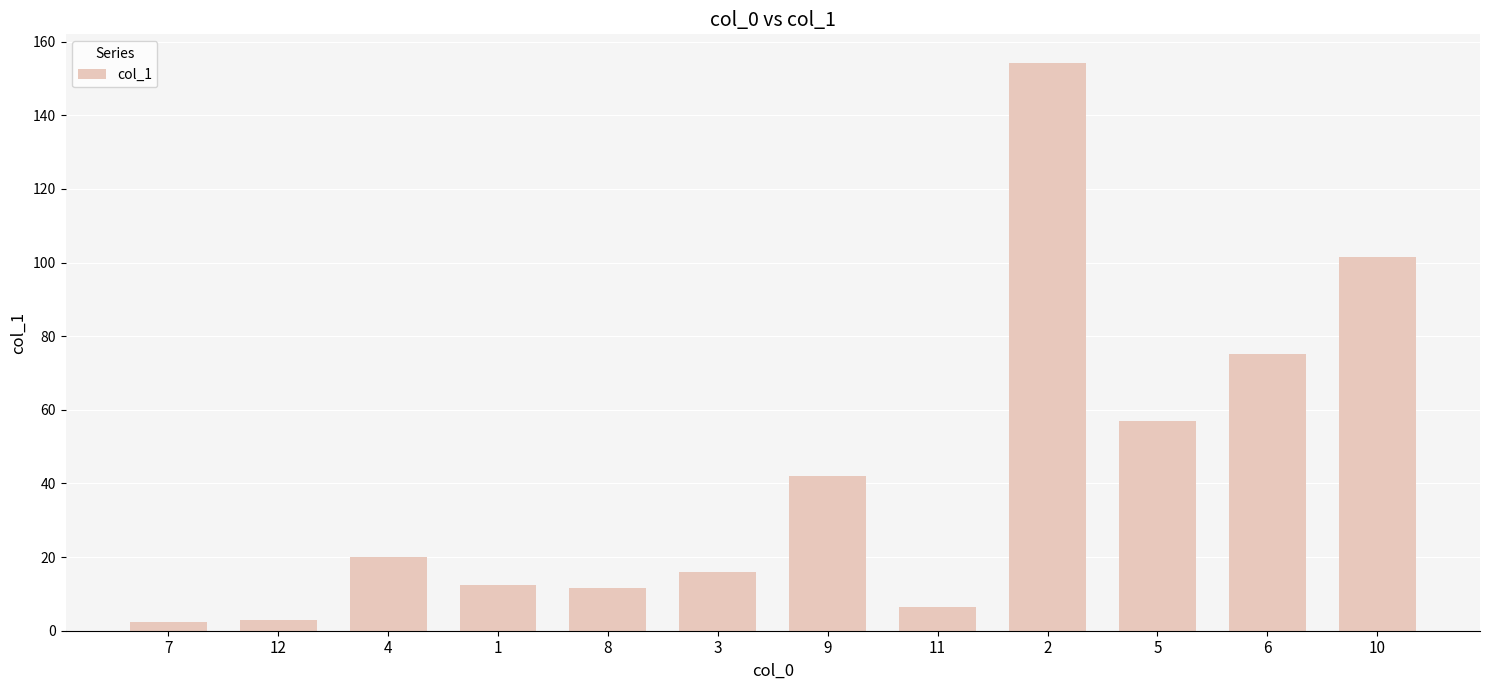

What is the minimum value shown in the chart?

2.5